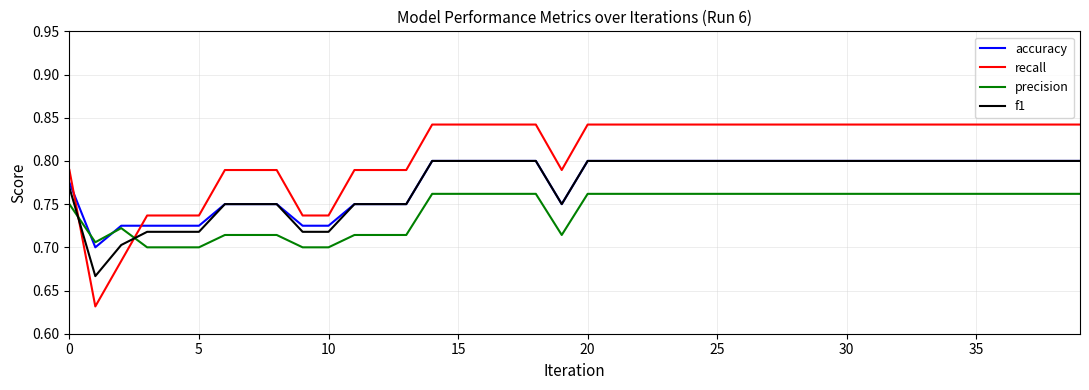

Which series has the widest spread of values?

recall